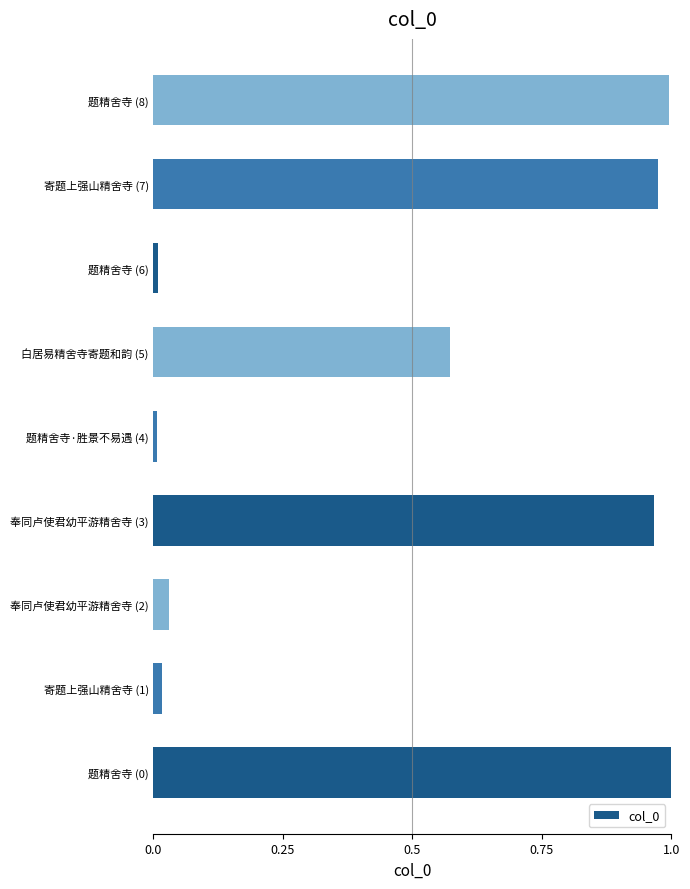

The chart shows a value of 1.0 at 题精舍寺 (8). True or false?

True